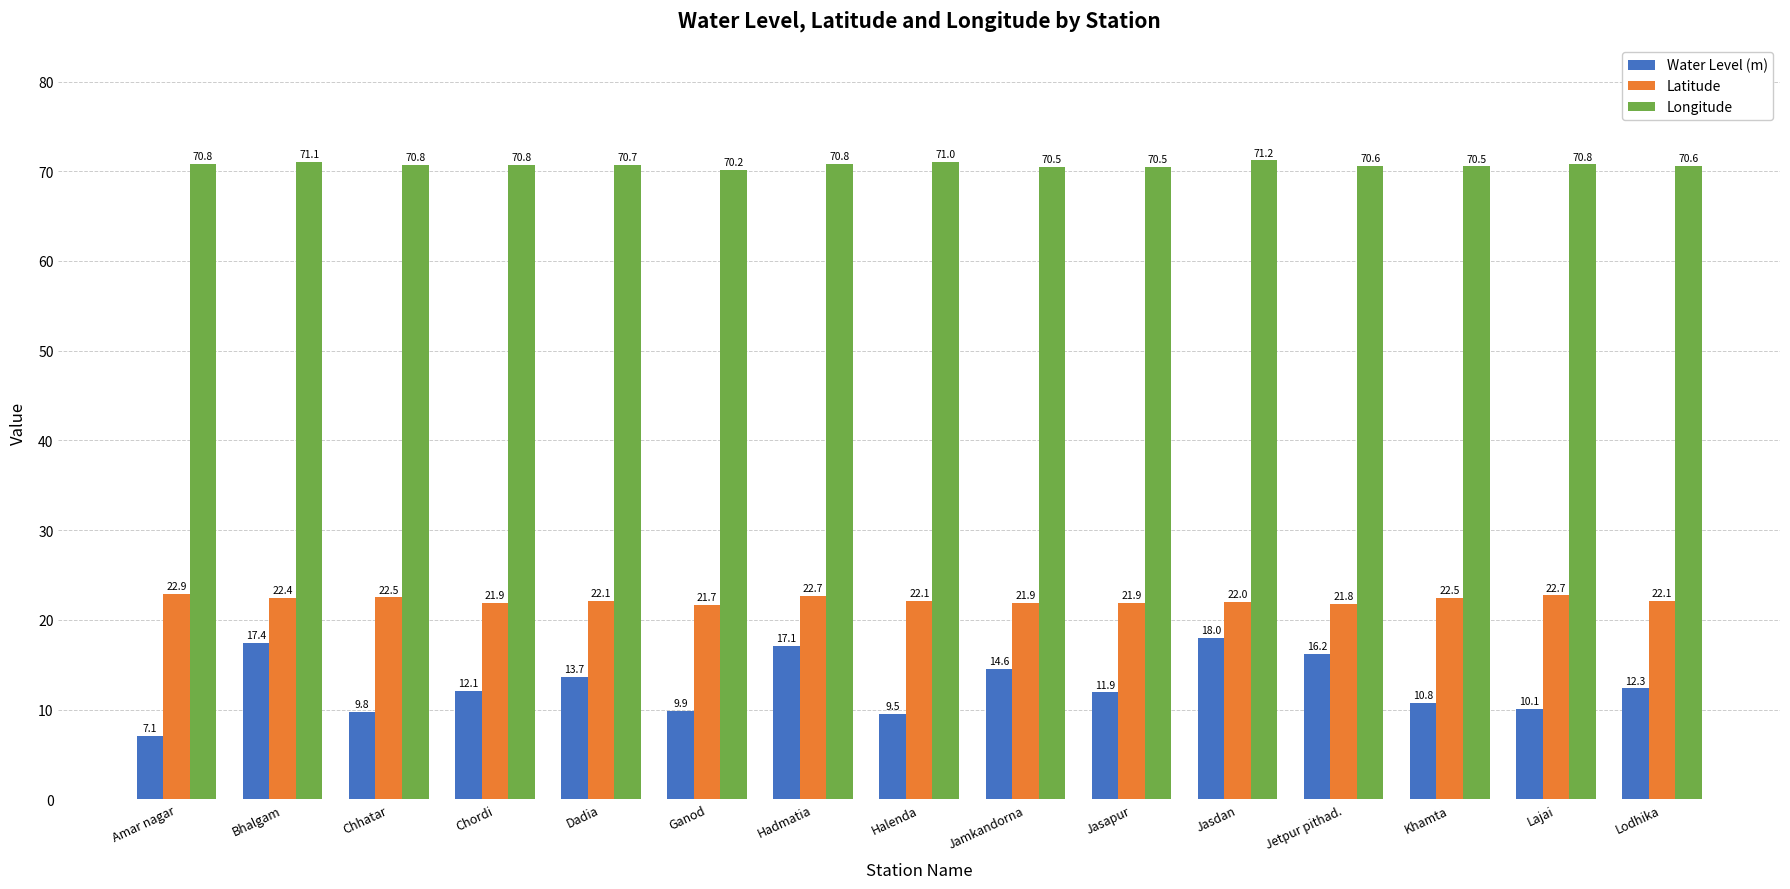

What is the label of the 10th bar from the left?

Jasapur